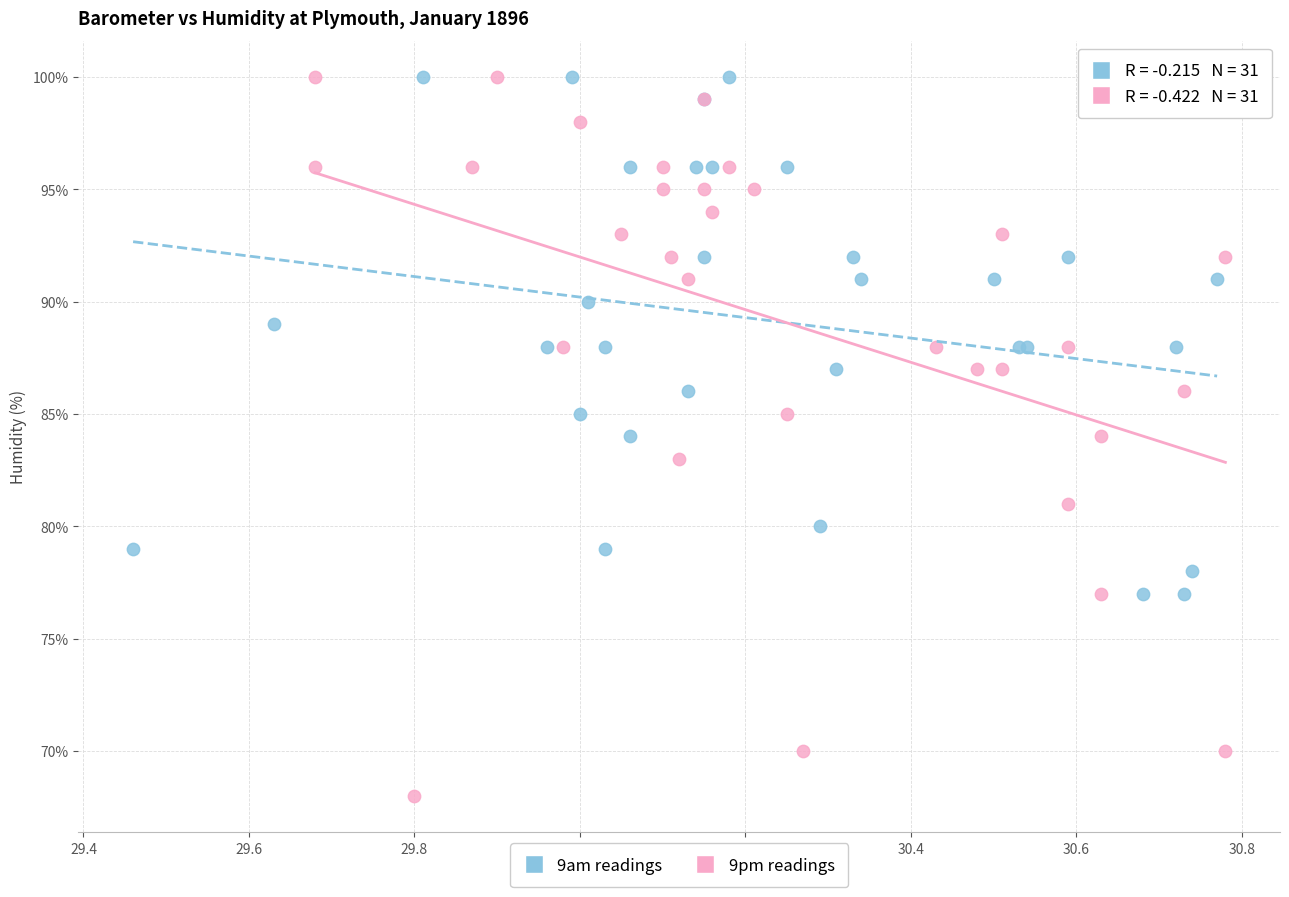

Which series reaches the minimum Y coordinate?

9pm readings